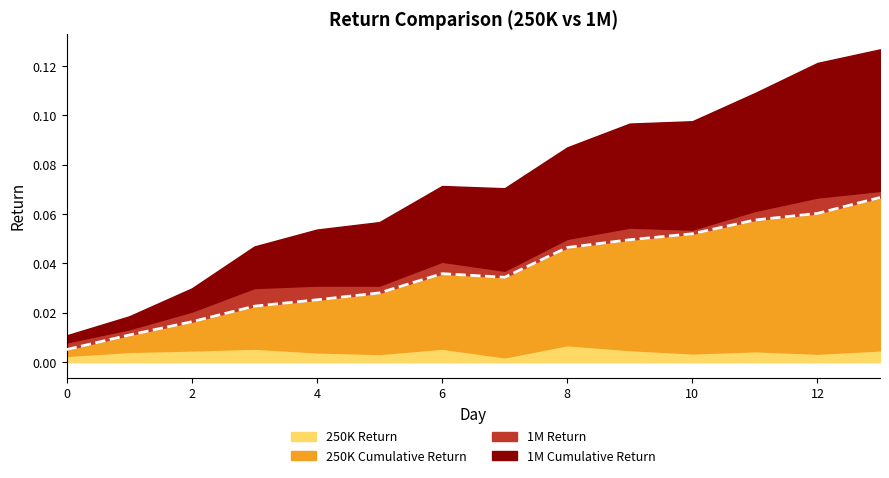

Reading left to right, extract all data points from this chart.

250K Return: 0.0	0.0	0.0	0.0	0.0	0.0	0.0	0.0	0.0	0.0	0.0	0.0	0.0	0.0
250K Cumulative Return: 0.0	0.0	0.0	0.0	0.0	0.0	0.0	0.0	0.0	0.0	0.0	0.1	0.1	0.1
1M Return: 0.0	0.0	0.0	0.0	0.0	0.0	0.0	0.0	0.0	0.0	0.0	0.0	0.0	0.0
1M Cumulative Return: 0.0	0.0	0.0	0.0	0.0	0.0	0.0	0.0	0.0	0.0	0.0	0.0	0.1	0.1